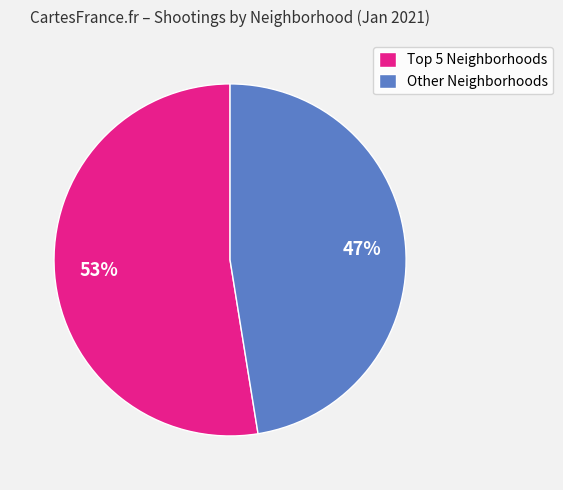

Which category has the smallest portion of the pie?

Other Neighborhoods